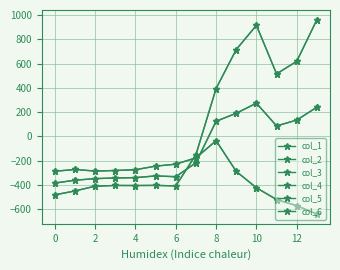

Does the chart have visible grid lines?

Yes